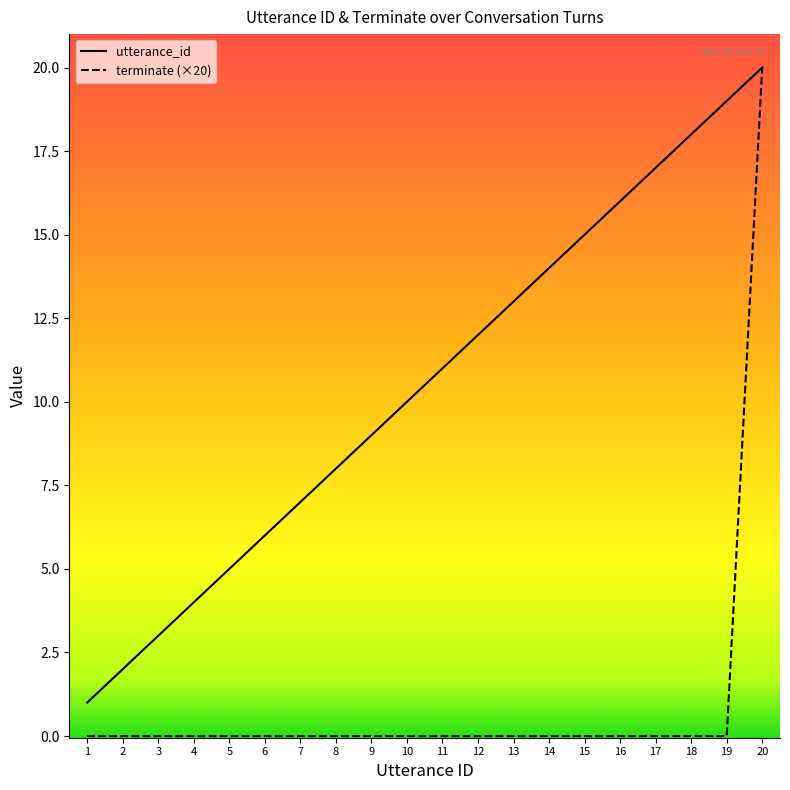

List the labels in order of utterance_id value, largest first.

20, 19, 18, 17, 16, 15, 14, 13, 12, 11, 10, 9, 8, 7, 6, 5, 4, 3, 2, 1